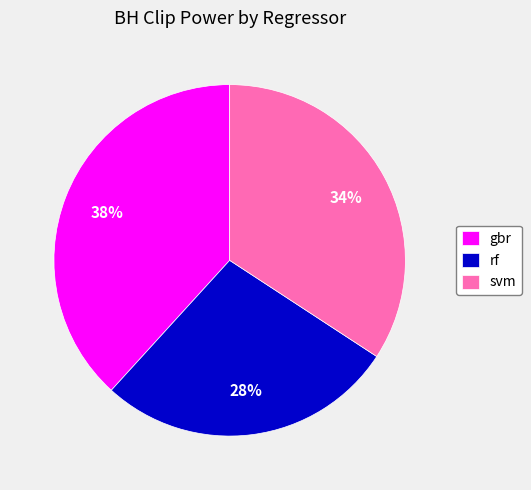

To the nearest percent, what portion does rf represent?

28%